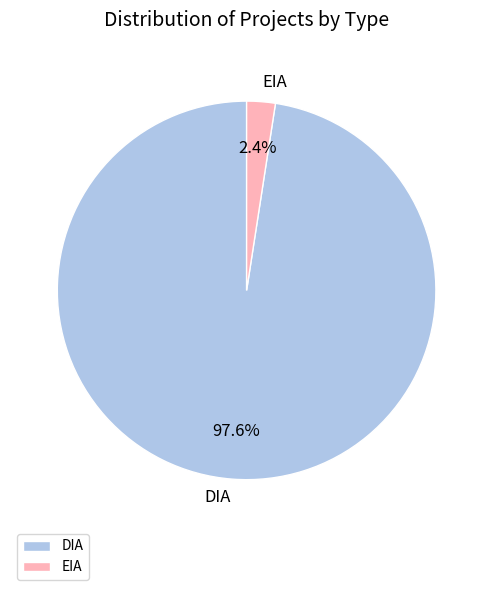

To the nearest percent, what is the average slice percentage?

50%